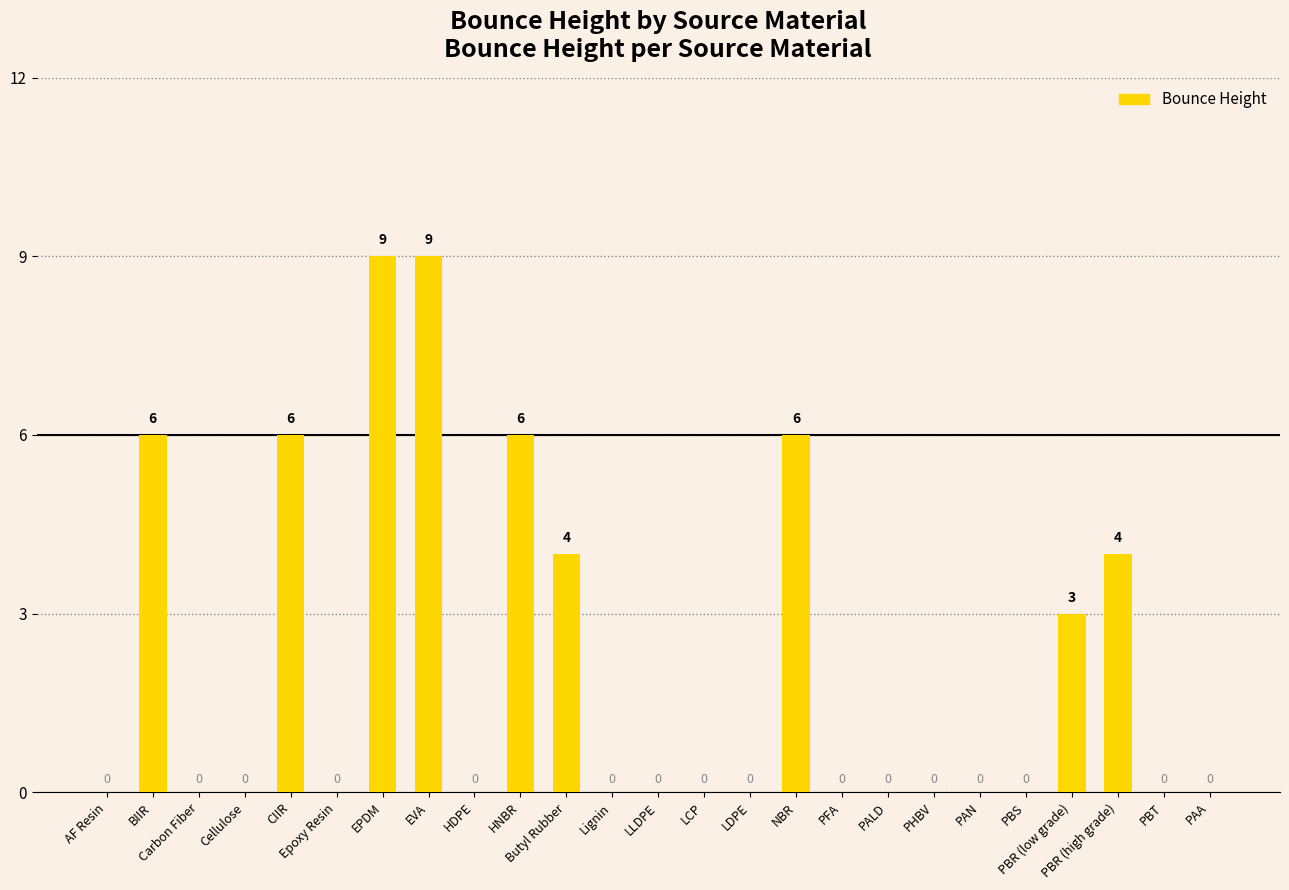

Are the bars horizontal?

No